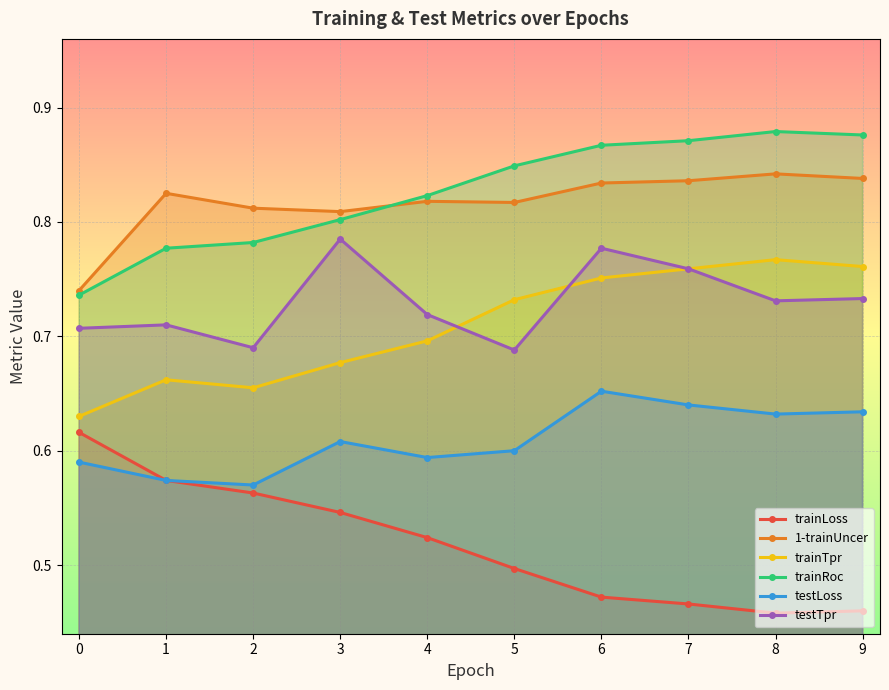

At which label does testLoss reach its minimum?

2